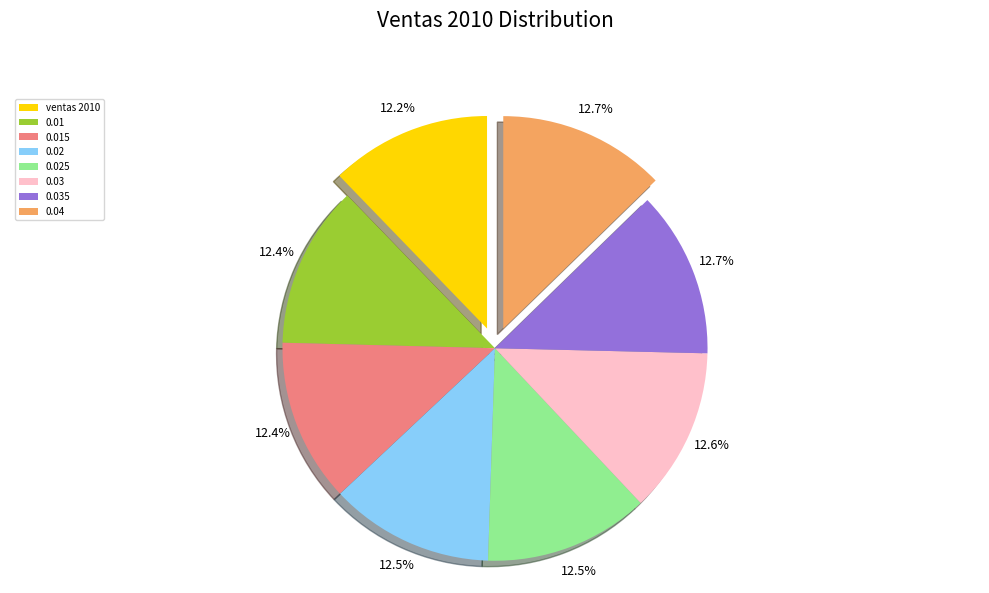

Combined, do 0.025 and 0.035 account for over 50%?

No